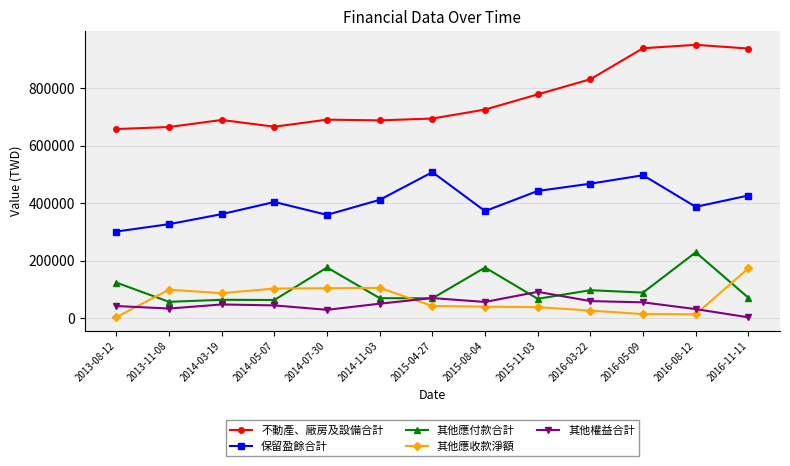

What is the total value across all series at 2014-11-03?

1323313